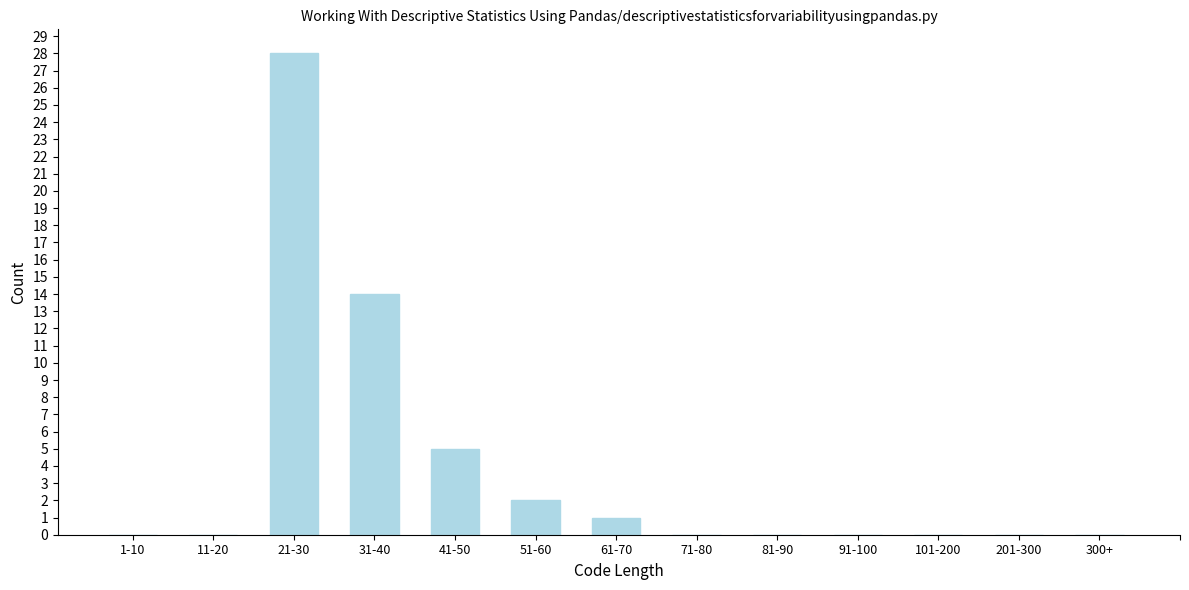

Reading left to right, transcribe all the data shown in this chart.

1-10=0	11-20=0	21-30=28	31-40=14	41-50=5	51-60=2	61-70=1	71-80=0	81-90=0	91-100=0	101-200=0	201-300=0	300+=0